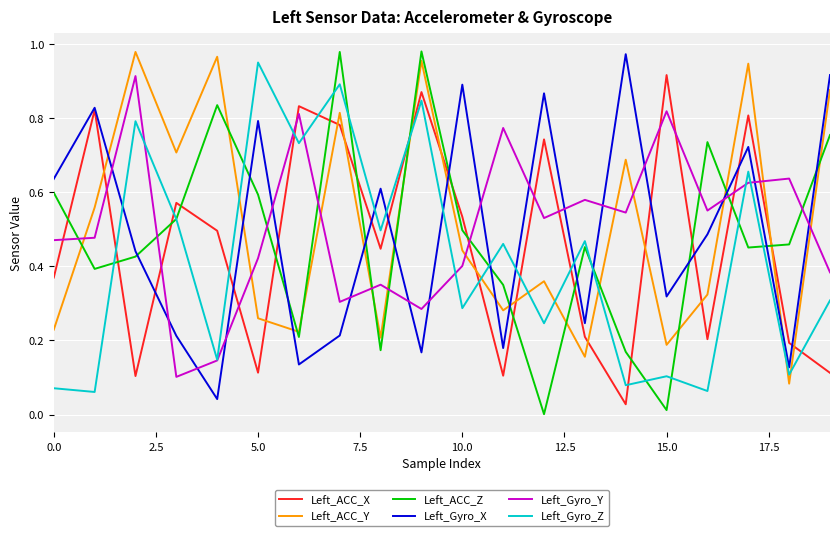

What are all the series names shown in the legend?

Left_ACC_X, Left_ACC_Y, Left_ACC_Z, Left_Gyro_X, Left_Gyro_Y, Left_Gyro_Z